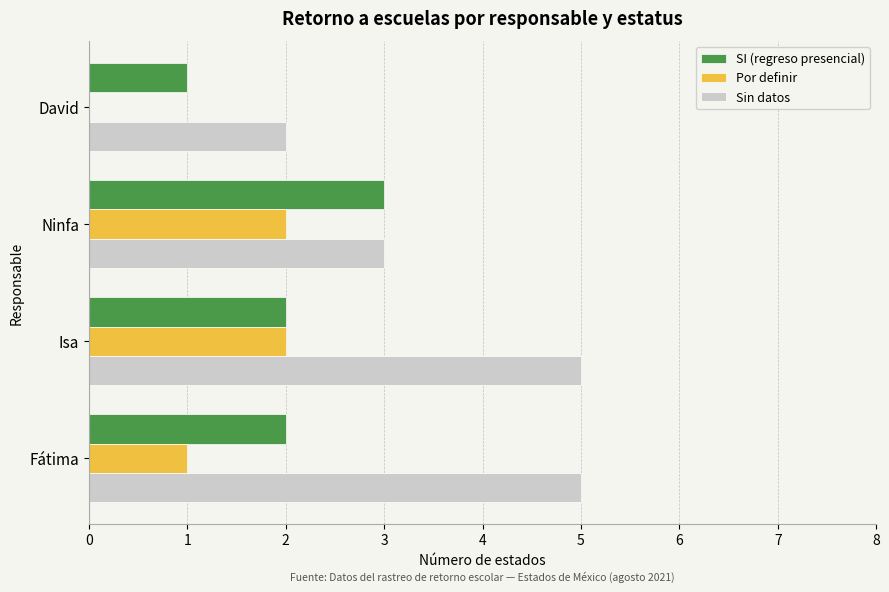

Which series has the widest spread of values?

Sin datos